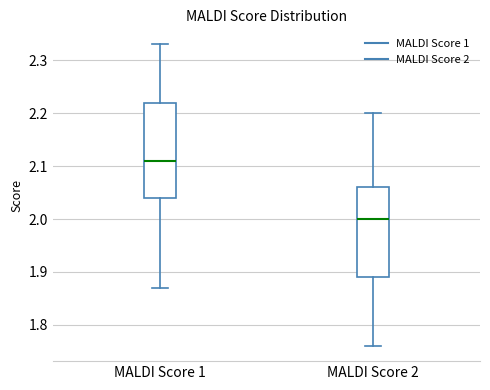

Reading left to right, transcribe this box plot: for each box, give where its median line is, the range the box spans, and where its two whiskers end, as read against the y-axis. The values are not printed on the chart, so give them approximately, as read against the axis.

MALDI Score 1: median 2.11, box 2.04 to 2.22, whiskers 1.87 to 2.33
MALDI Score 2: median 2.00, box 1.89 to 2.06, whiskers 1.76 to 2.20